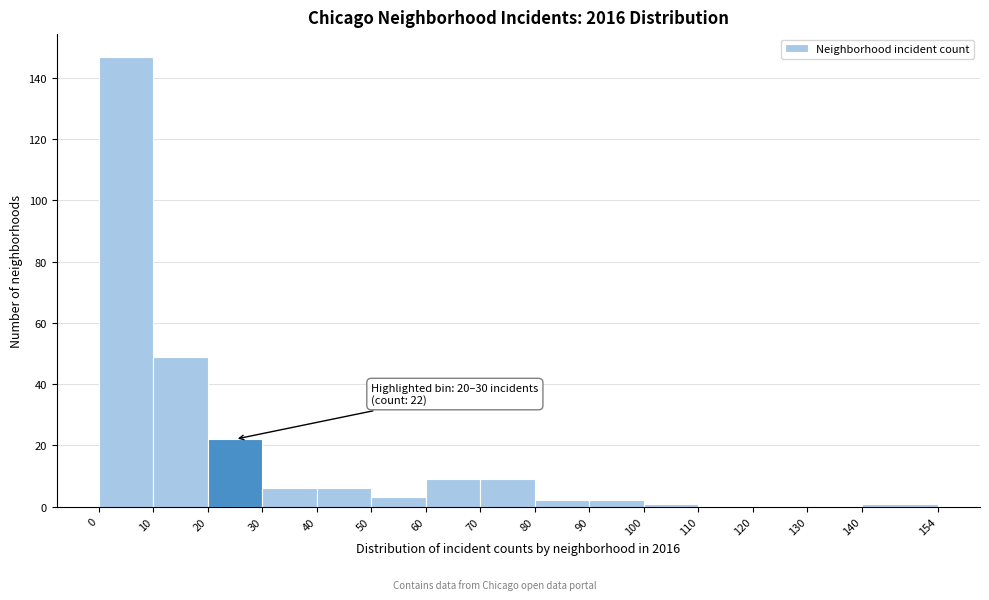

Over which range of the x-axis is the bar tallest?

0 to 10